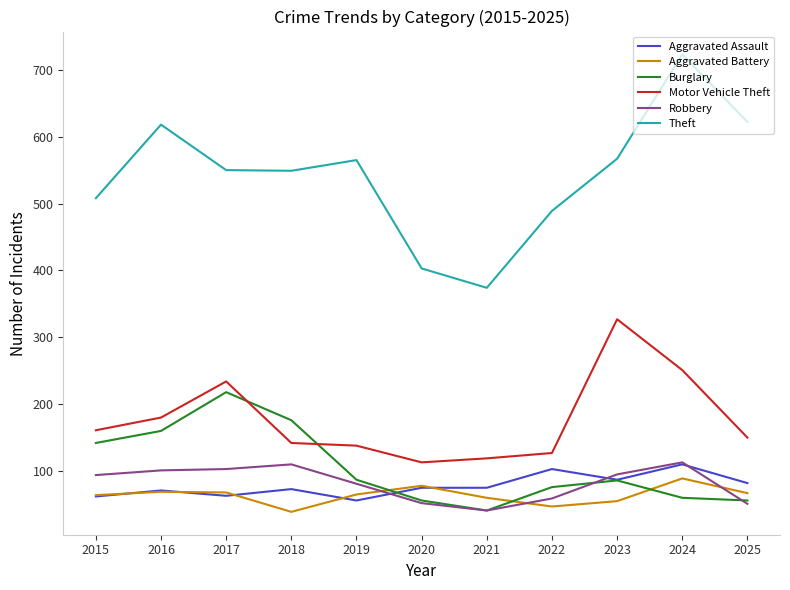

Read the Motor Vehicle Theft value at 2022.

127